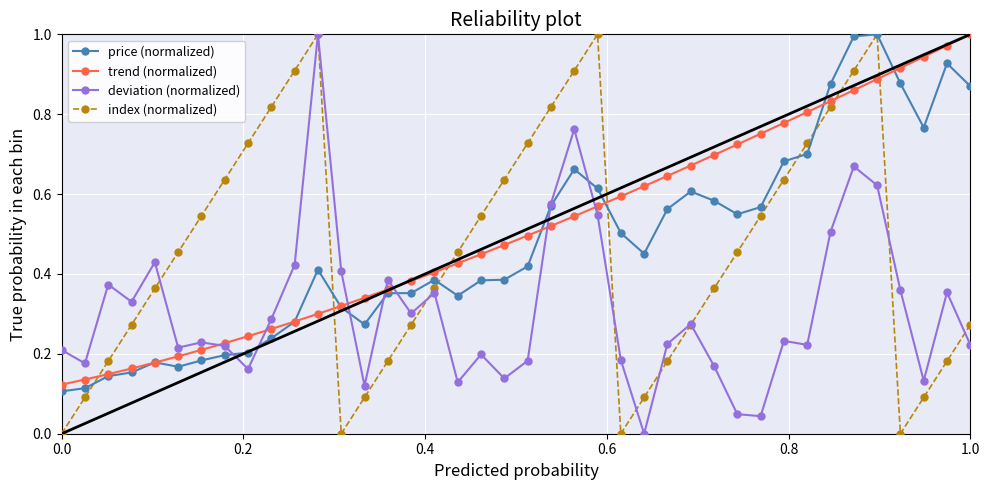

How many interior local valleys does the index (normalized) series have?

3